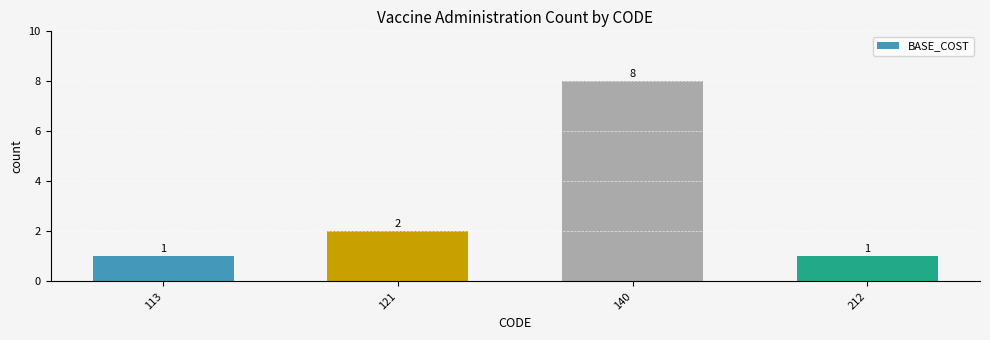

The chart shows a value of 1 at 212. True or false?

True